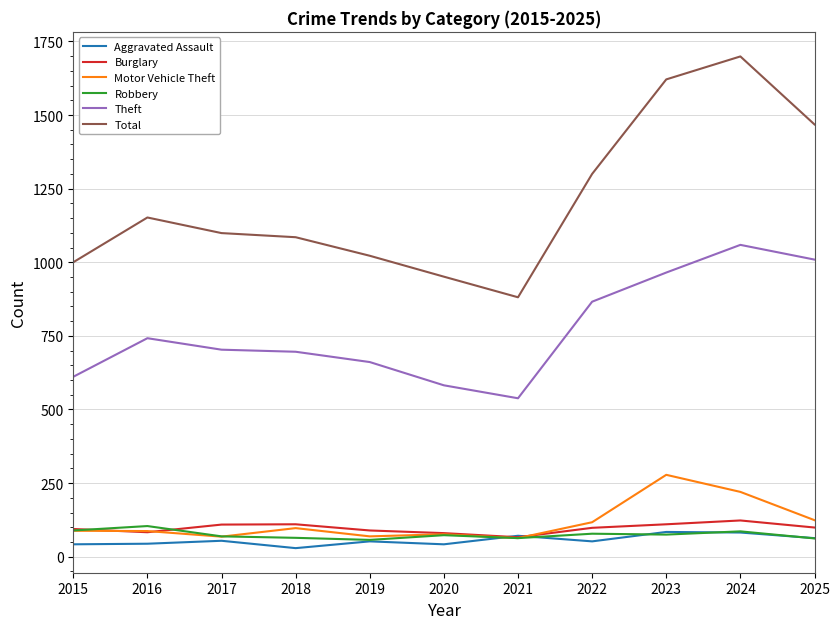

The value of Total at 2020 is 424. True or false?

False